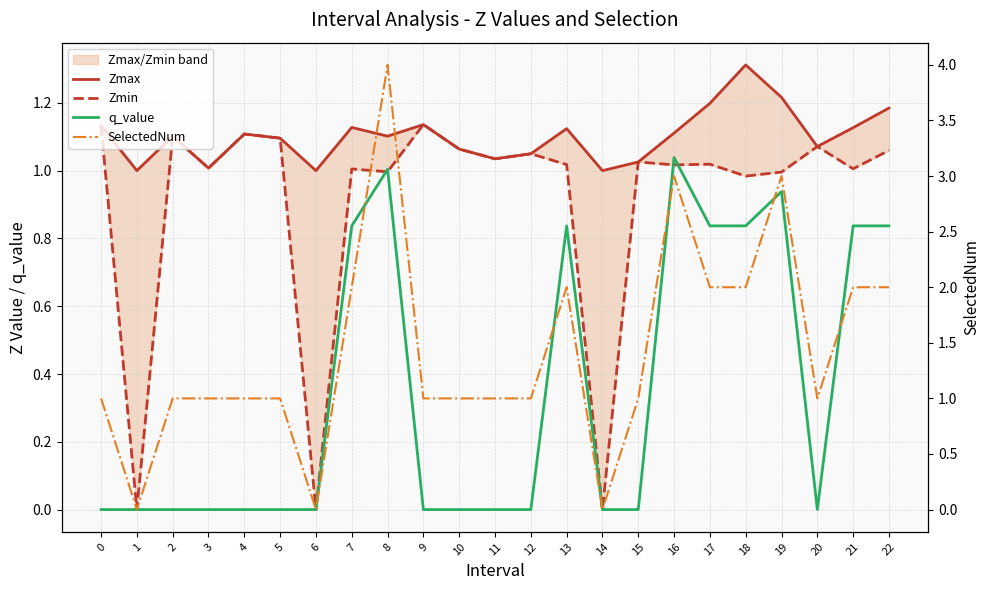

Count the number of categories in the chart.

23